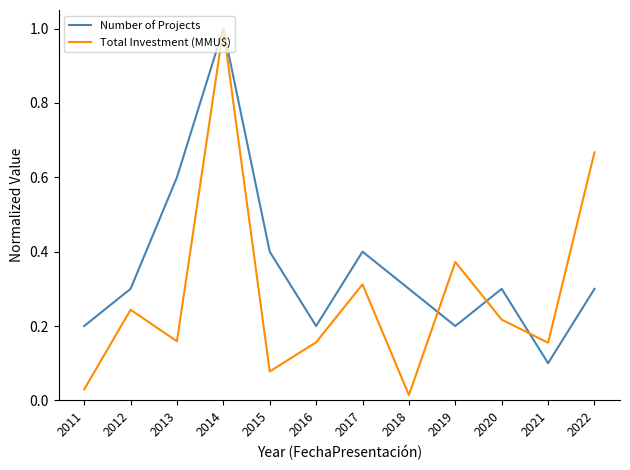

List the series in order of their overall mean, highest first.

Number of Projects, Total Investment (MMU$)